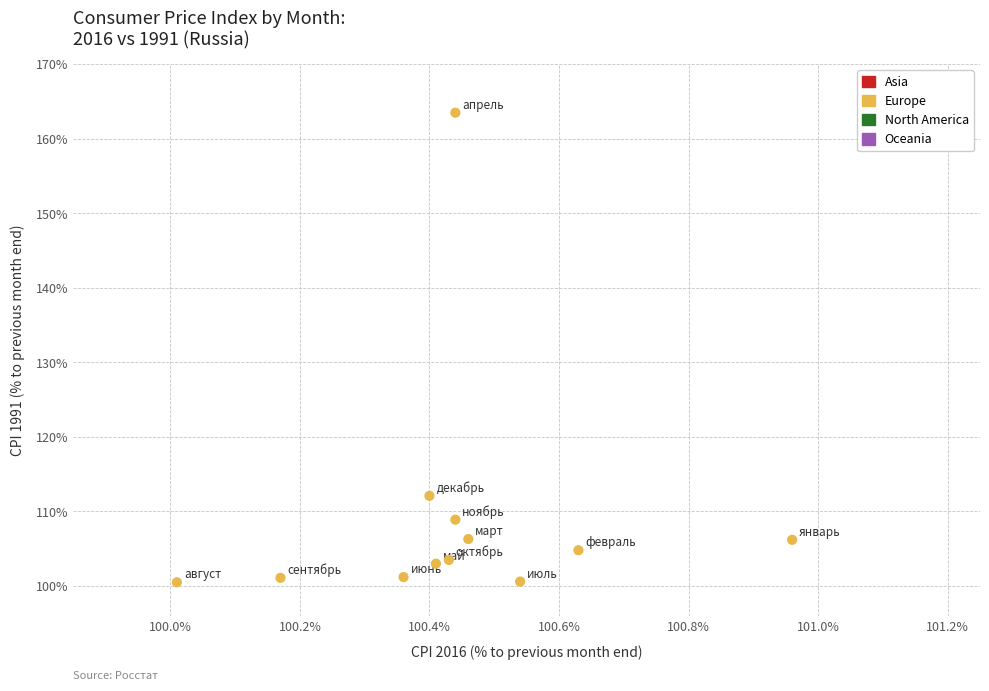

What is the range of X values (max minus min)?

0.9